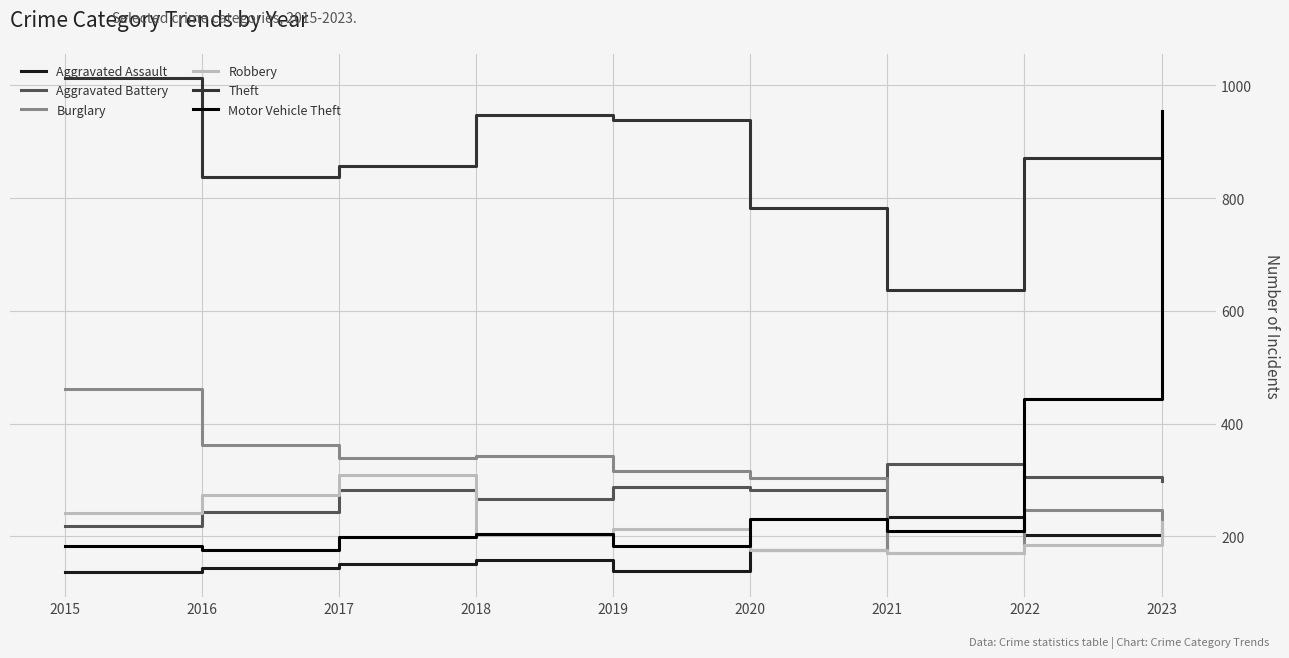

After their last crossing, which series has the higher values: Robbery or Aggravated Battery?

Aggravated Battery